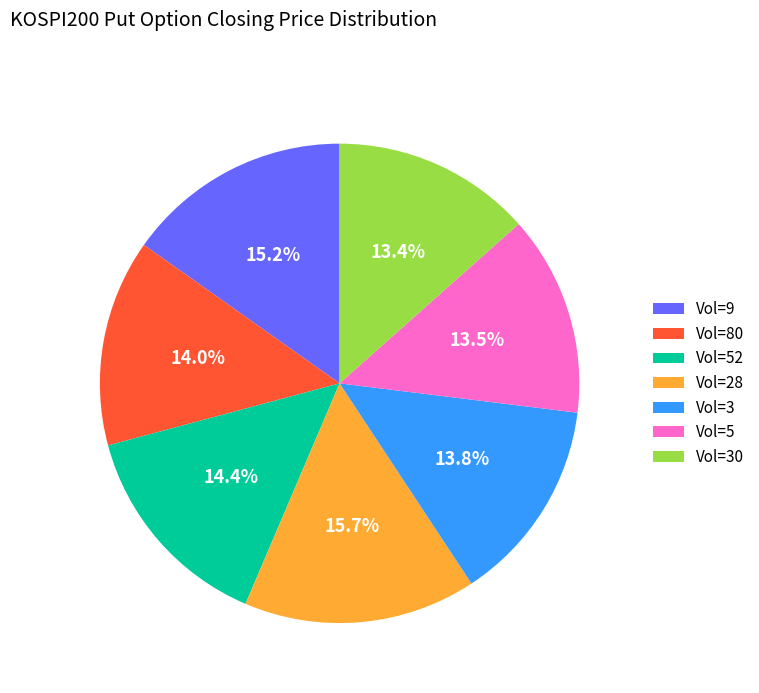

What portion of the pie excludes Vol=30?

86.6%